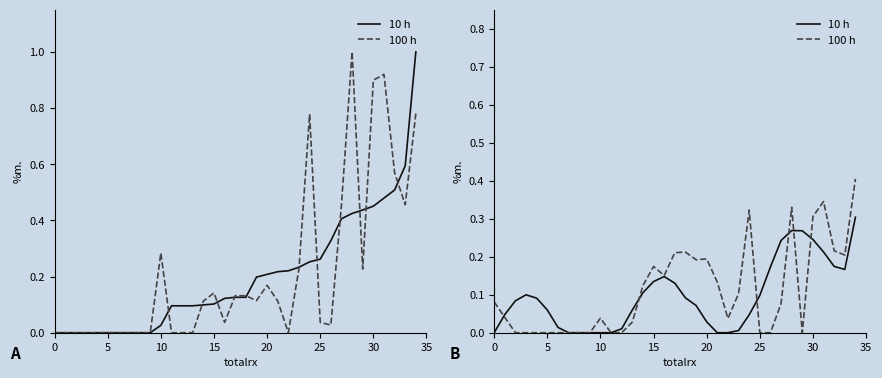

Between 27 and 17, which is larger?

27